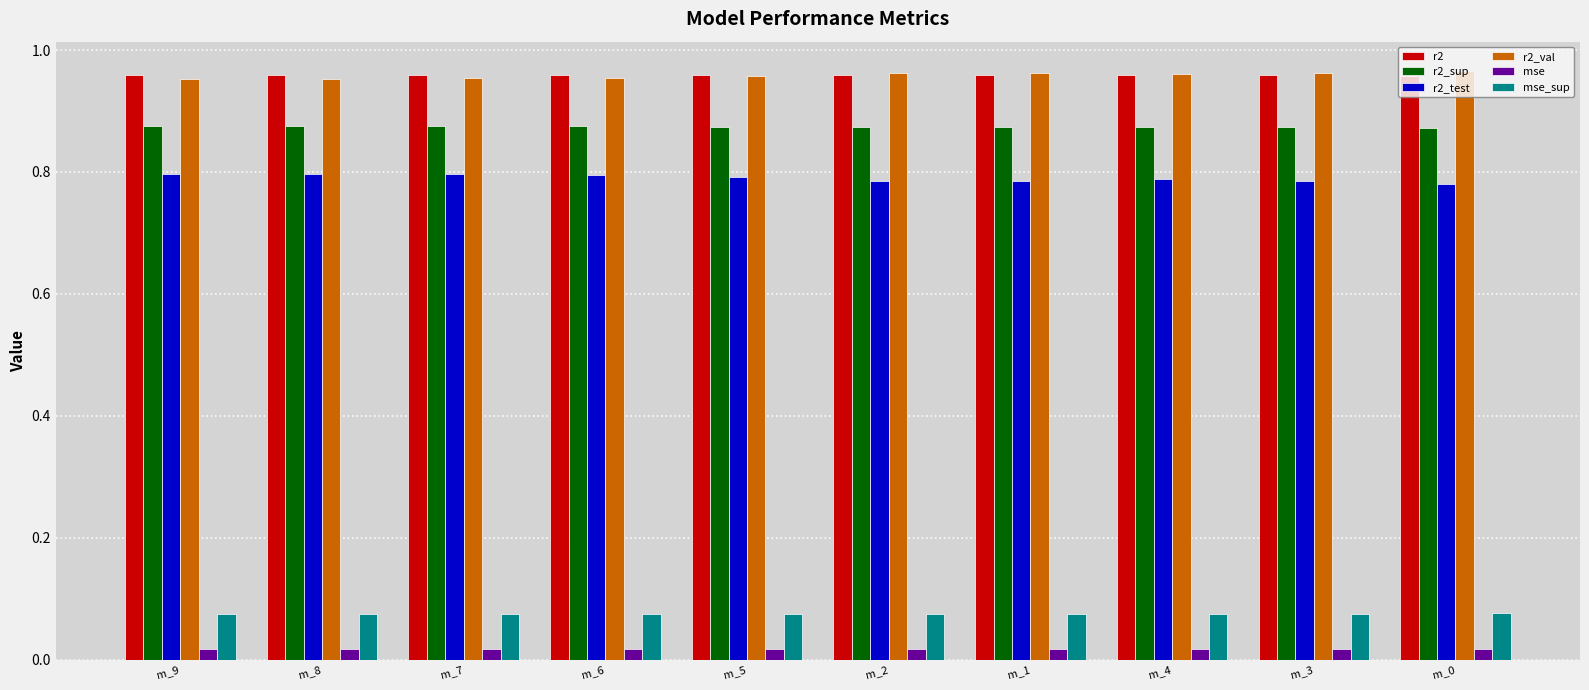

At how many categories does at least one series exceed 0?

10